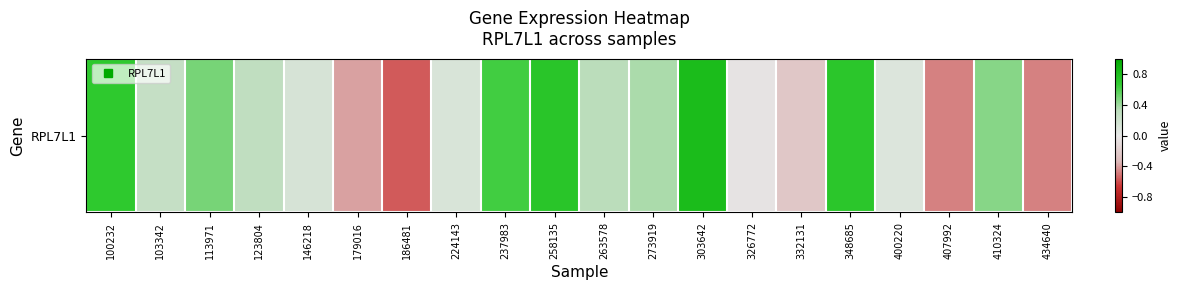

At which category does the chart reach its minimum across all series?

186481